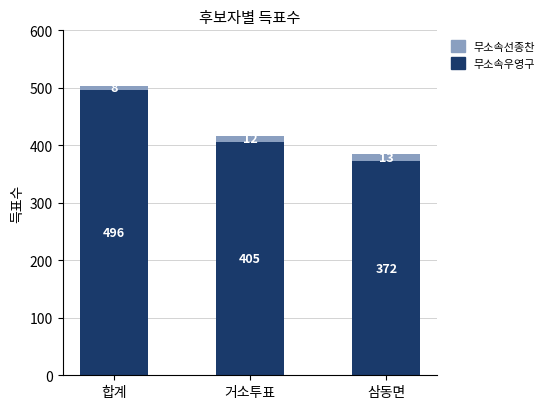

List the labels in order of 무소속우영구 value, largest first.

합계, 거소투표, 삼동면